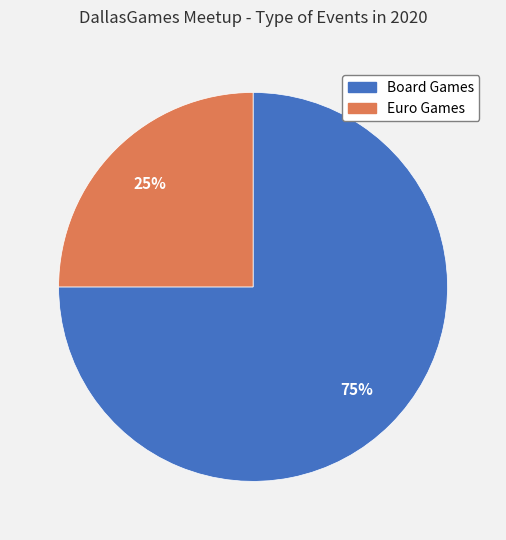

Does any single category account for the majority?

Yes